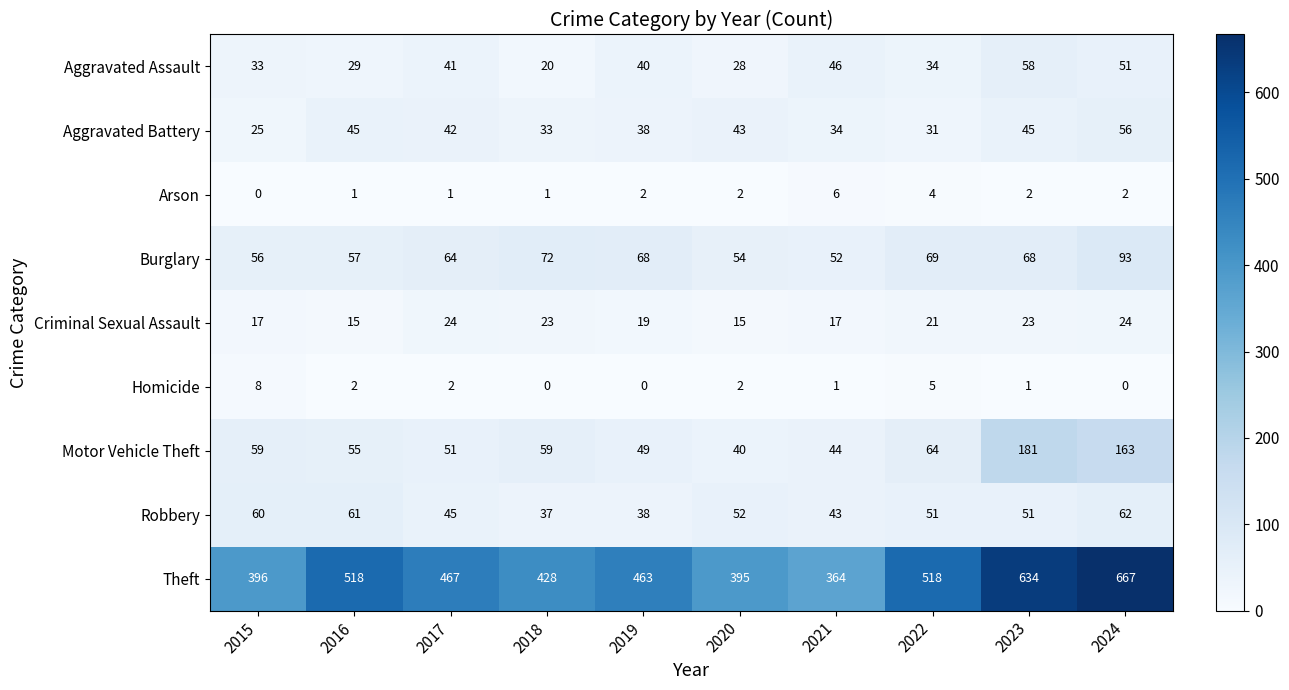

How many Criminal Sexual Assault values are between 17 and 23?

6